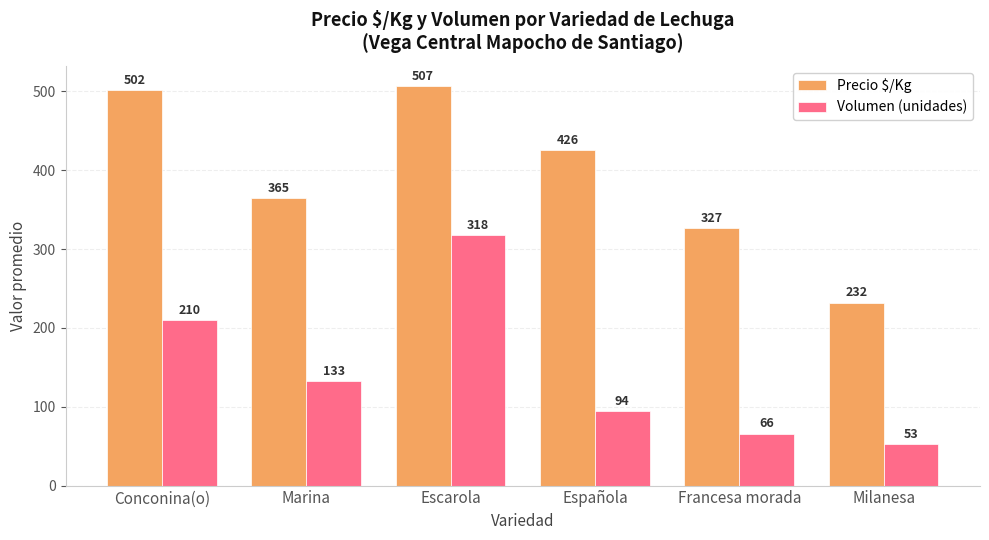

What is the difference between the highest and lowest values at Marina?

232